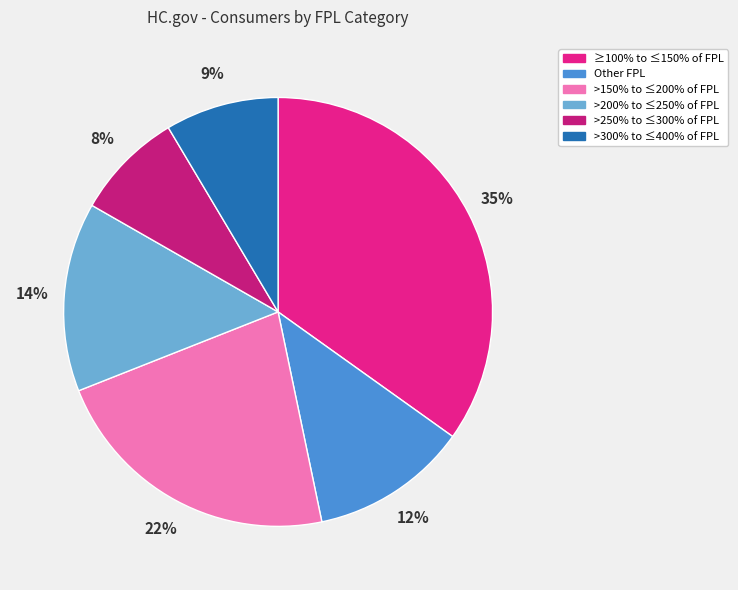

True or false: >250% to ≤300% of FPL accounts for 8% of the total.

True